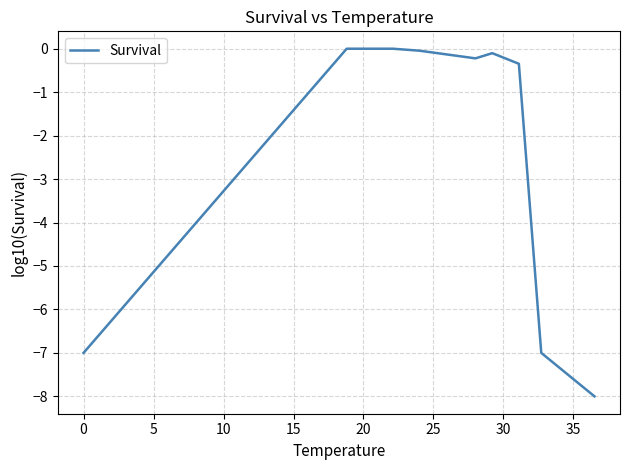

What is the difference between the maximum and second lowest values?

7.0